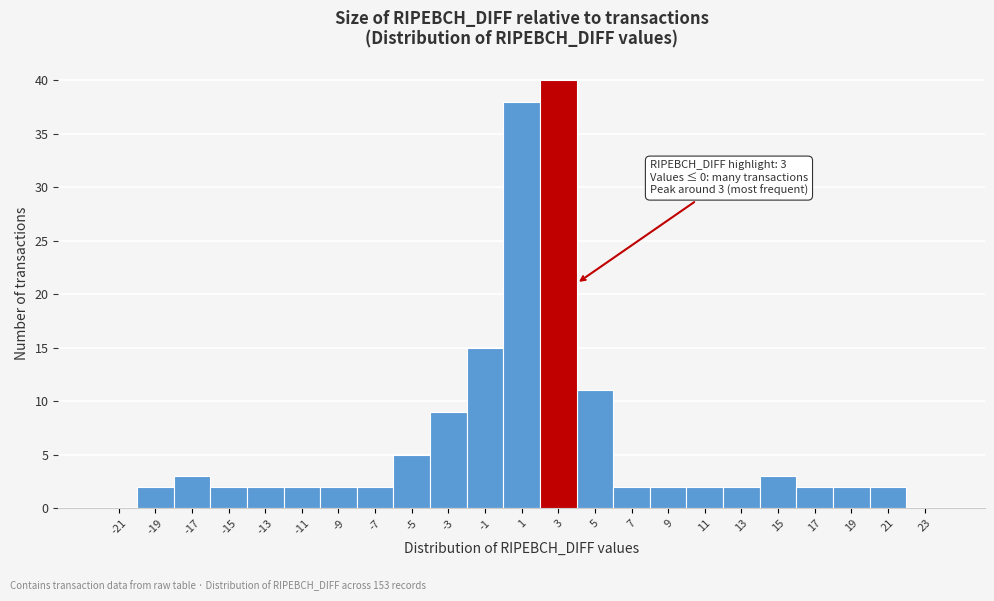

Over which range of the x-axis is the bar tallest?

2 to 4